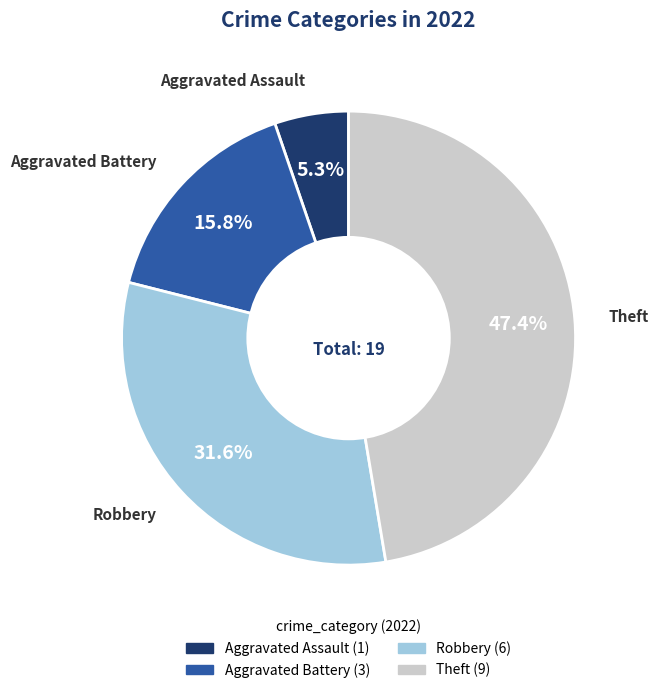

Is there any slice that represents more than half of the pie?

No